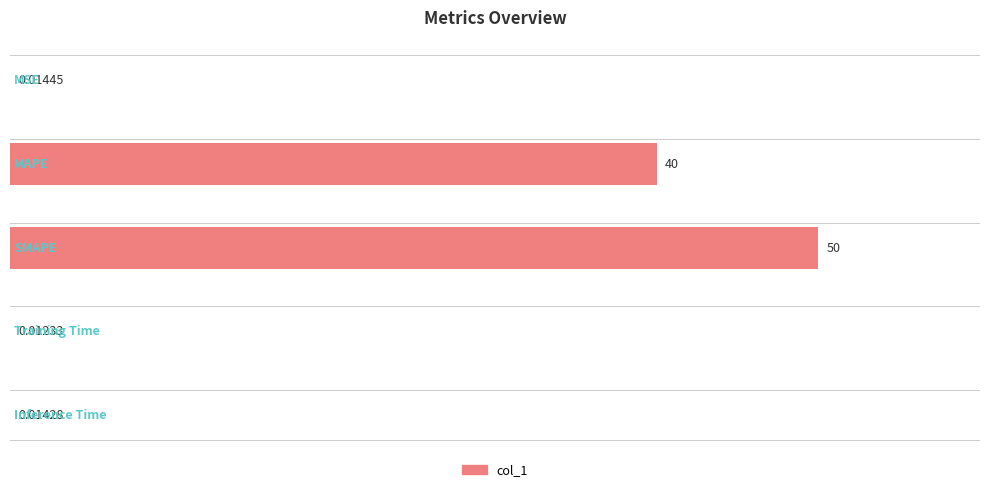

What is the sum of all values?

90.0